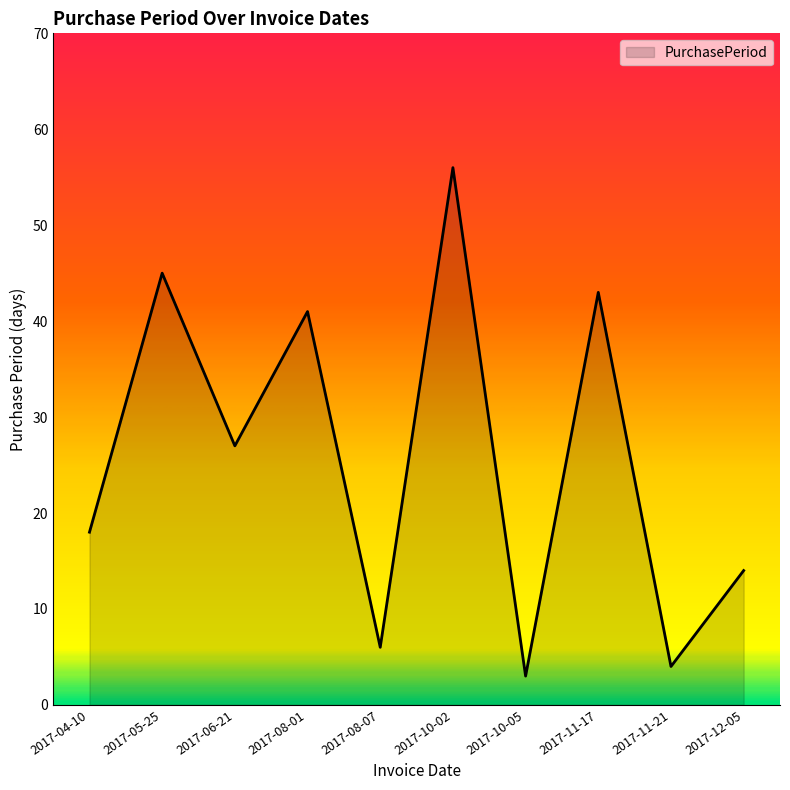

True or false: there are more than 2 points higher than both neighbors.

True